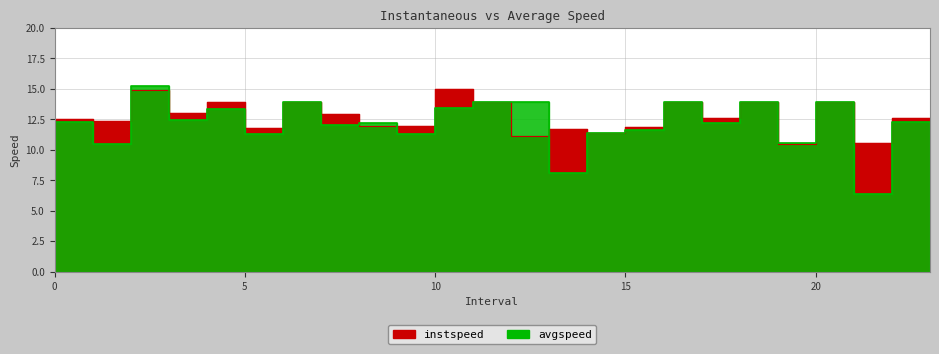

How many times do avgspeed and instspeed cross each other?

5